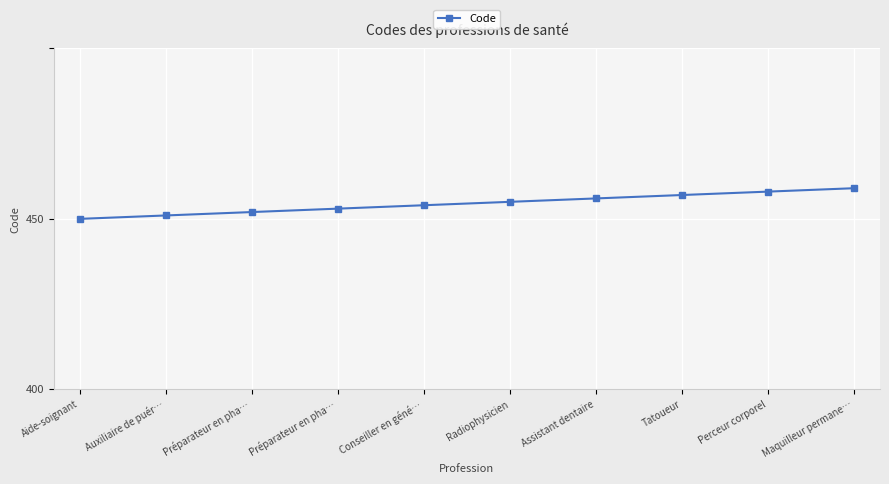

Reading right to left, list all the values displayed in this chart.

Maquilleur permane…=409	Perceur corporel=408	Tatoueur=407	Assistant dentaire=406	Radiophysicien=405	Conseiller en géné…=404	Préparateur en pha…=403	Préparateur en pha…=402	Auxiliaire de puér…=401	Aide-soignant=400